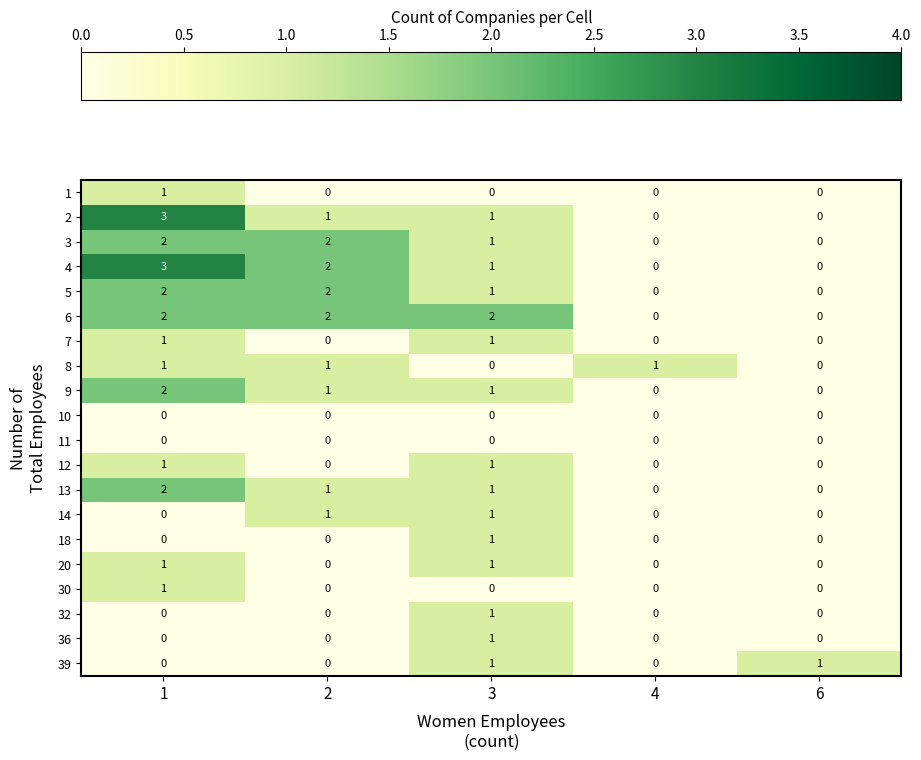

Count the 18 values in the range 0 to 1.

5